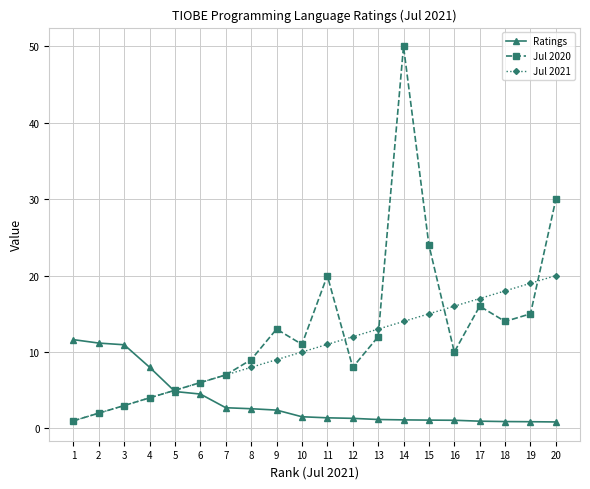

At which category is the sum across all series the highest?

14